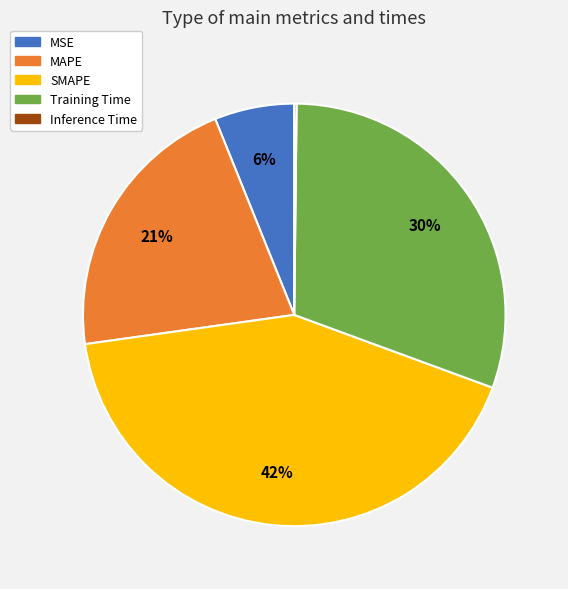

To the nearest percent, what is the difference between the Training Time and MAPE slice percentages?

9%